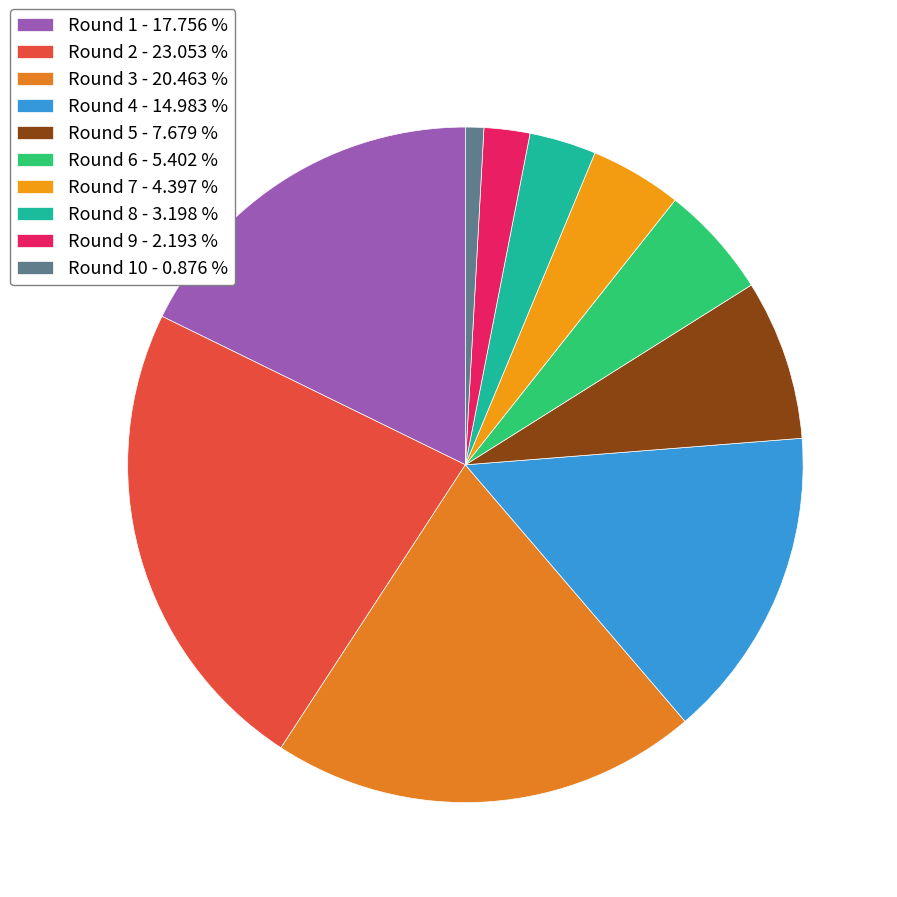

Count the number of slices in the pie.

10